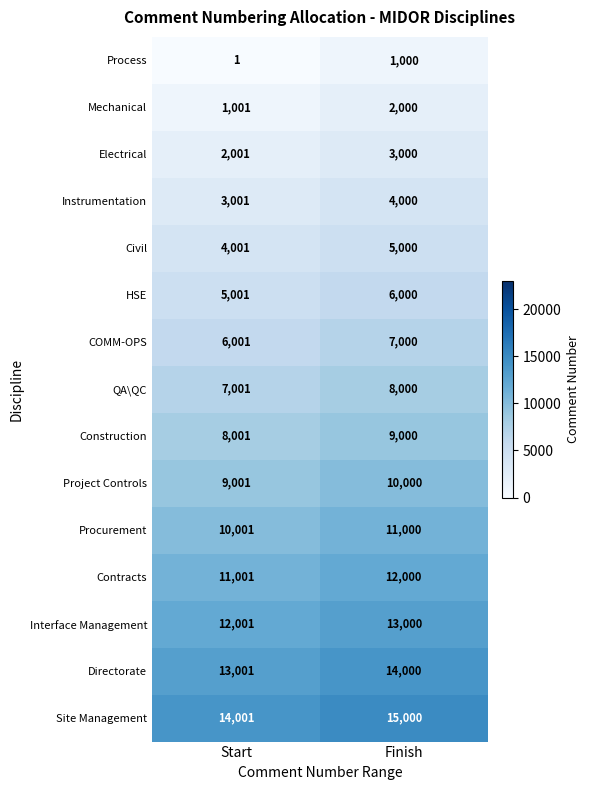

What is the total value across all series at Finish?

120000